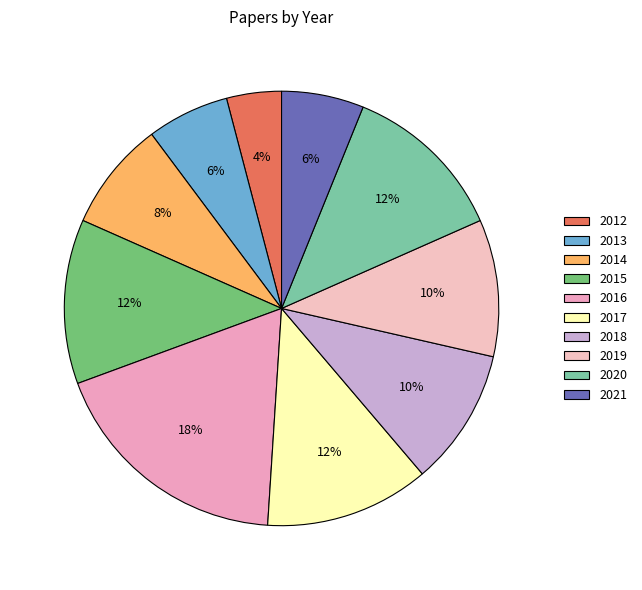

The 2020 slice represents 20% of the pie. True or false?

False